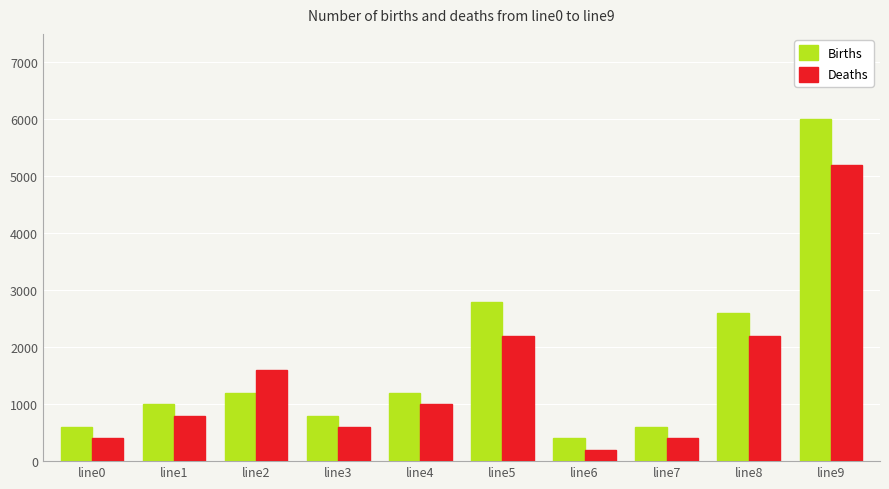

At which label is Births closest to 3200?

line5